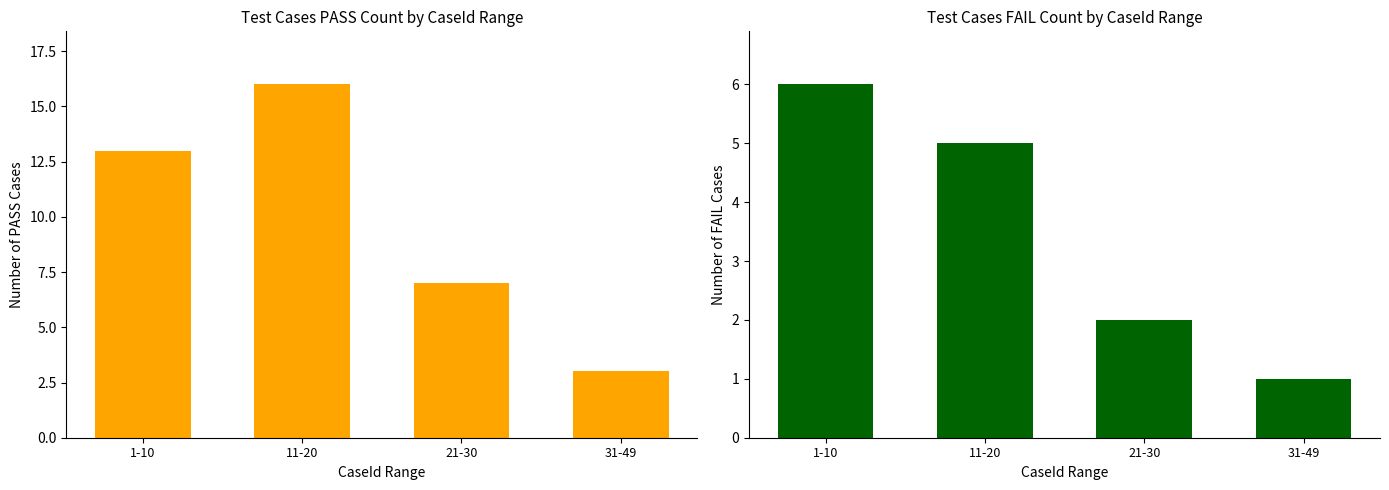

What is the greatest value displayed?

16